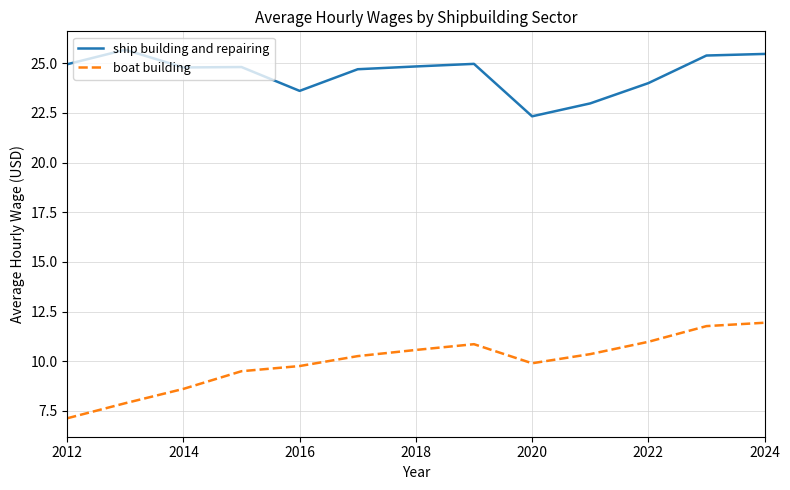

What is the difference between the maximum and minimum values in the boat building series?

4.8